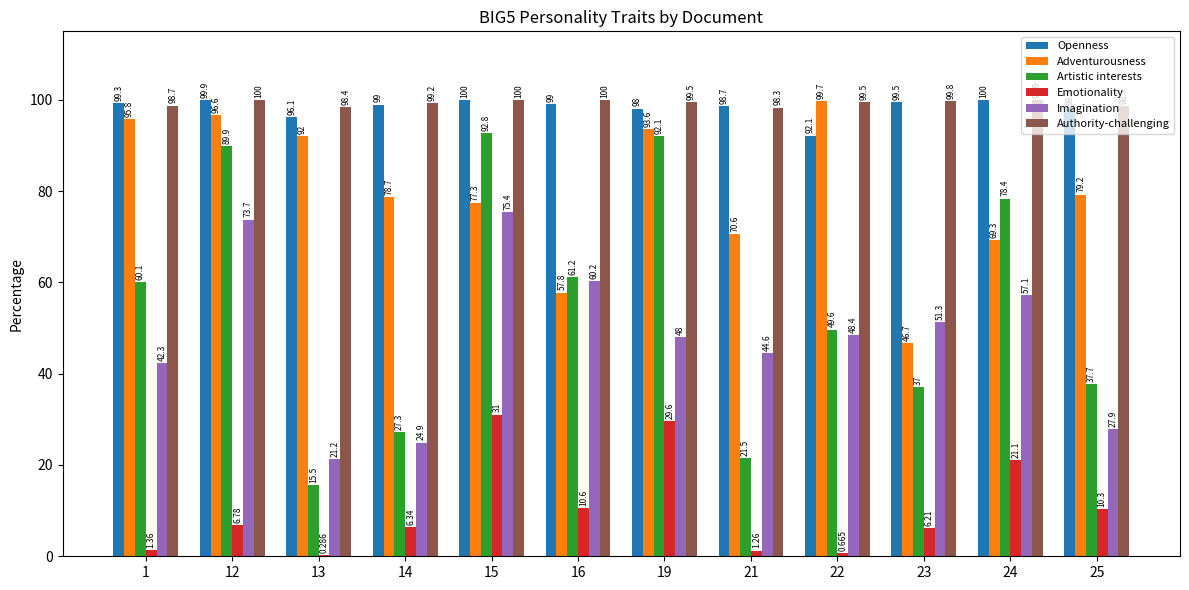

Is the value of Adventurousness at 14 greater than the value of Openness at 22?

No